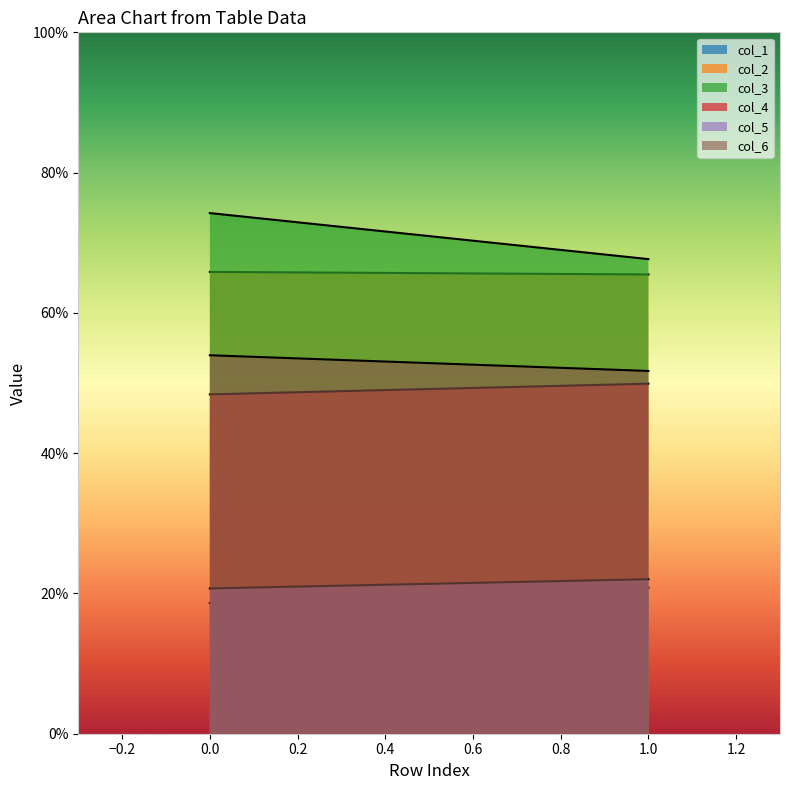

What is the minimum value shown in the chart?

18.6